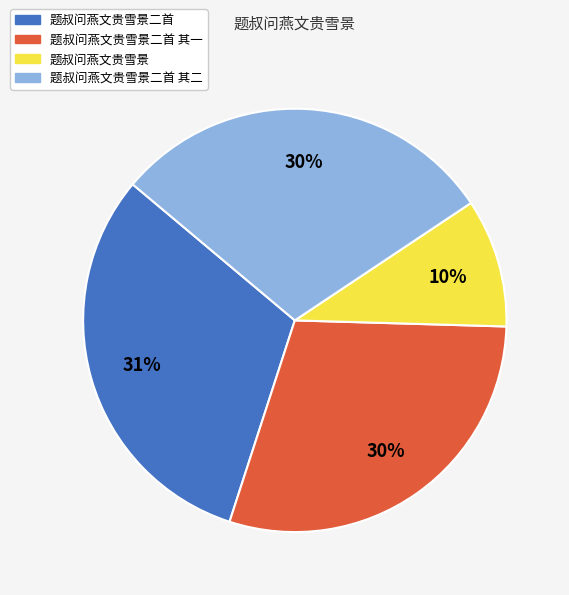

How many slices are in this pie chart?

4